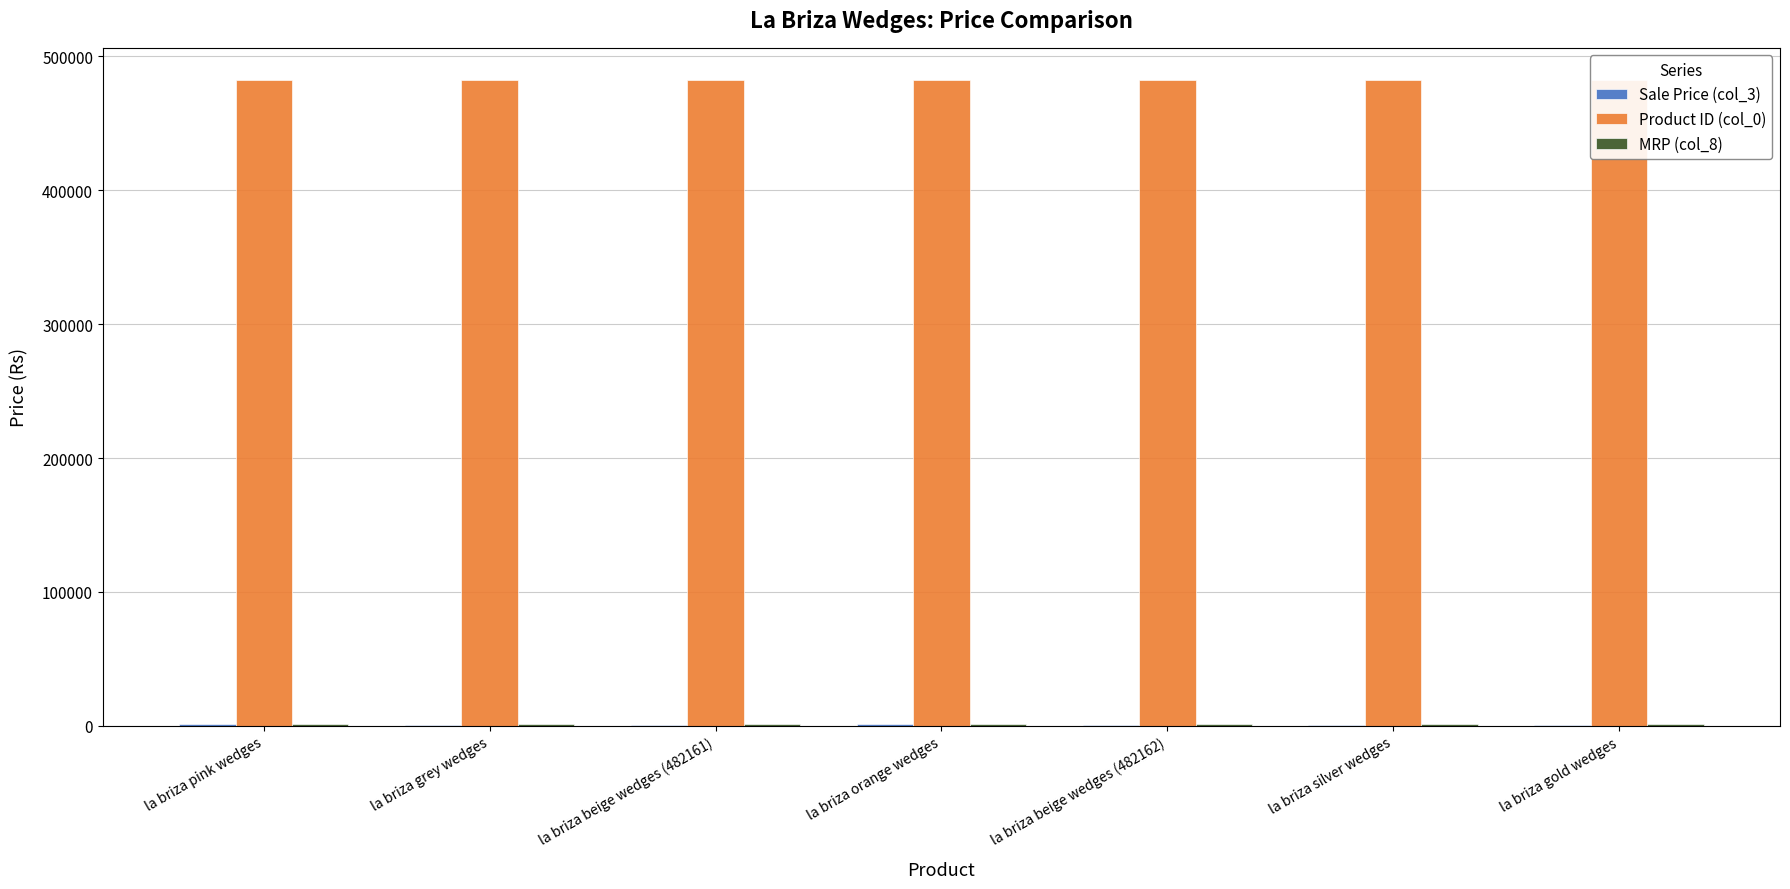

Count the number of categories in the chart.

7